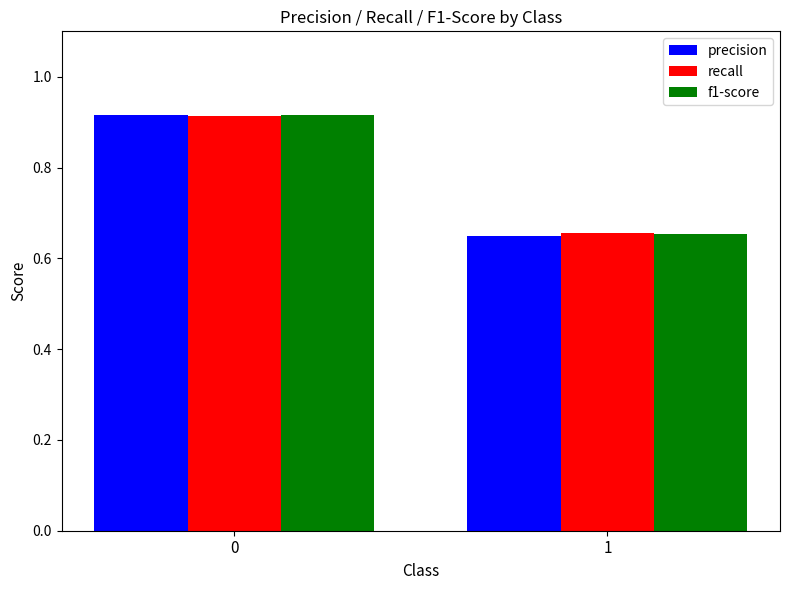

List the labels in order of recall value, largest first.

0, 1